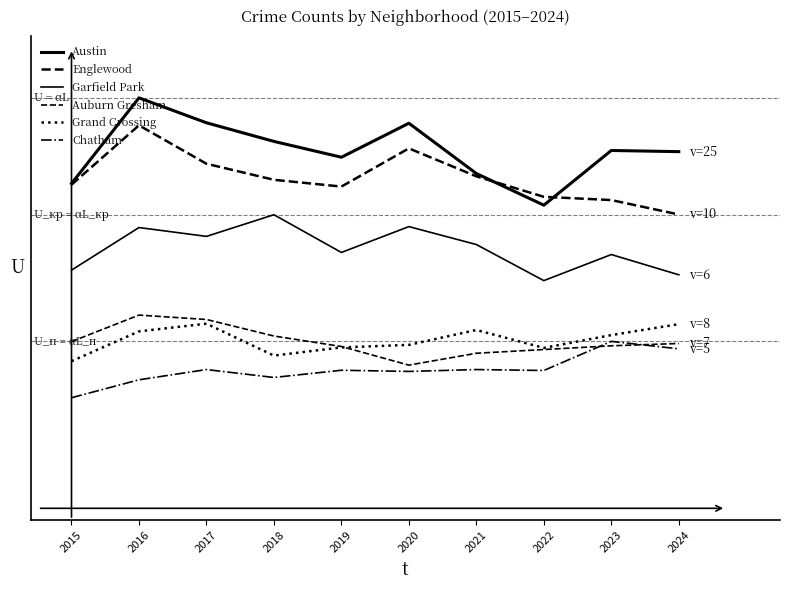

At how many categories does at least one series exceed 1188?

10